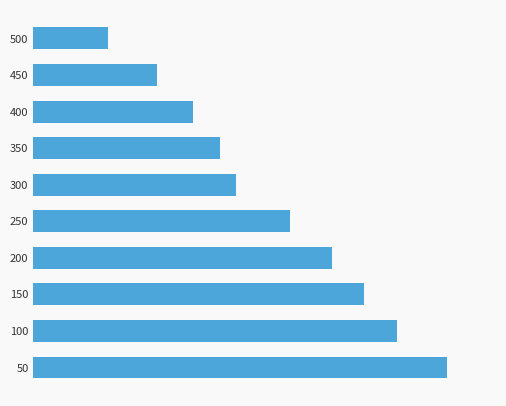

List the labels in order of value, smallest first.

500, 450, 400, 350, 300, 250, 200, 150, 100, 50